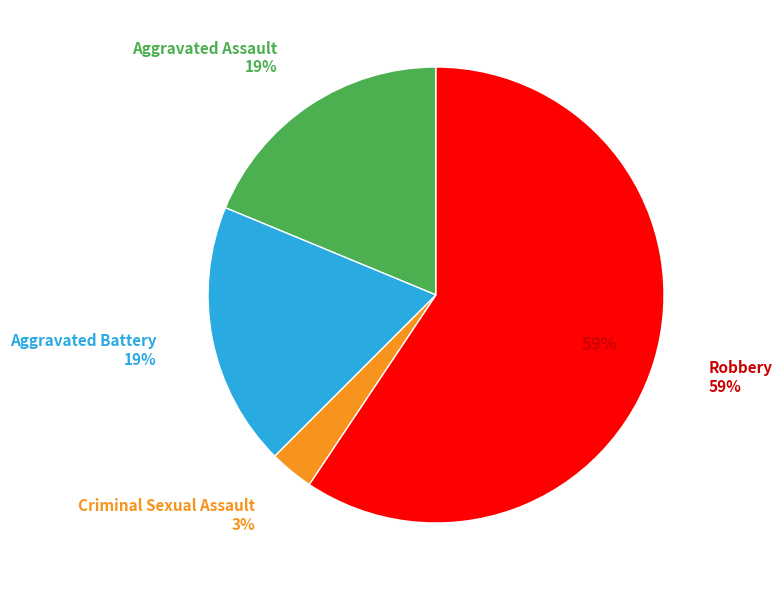

Which has a higher value, Aggravated Assault or Robbery?

Robbery